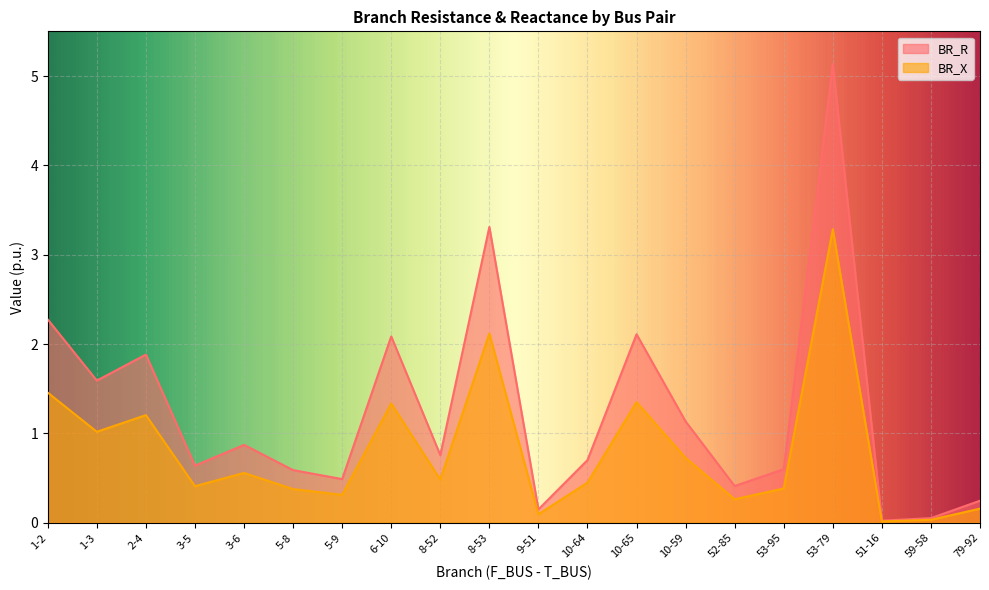

True or false: BR_X and BR_R cross at least once.

False